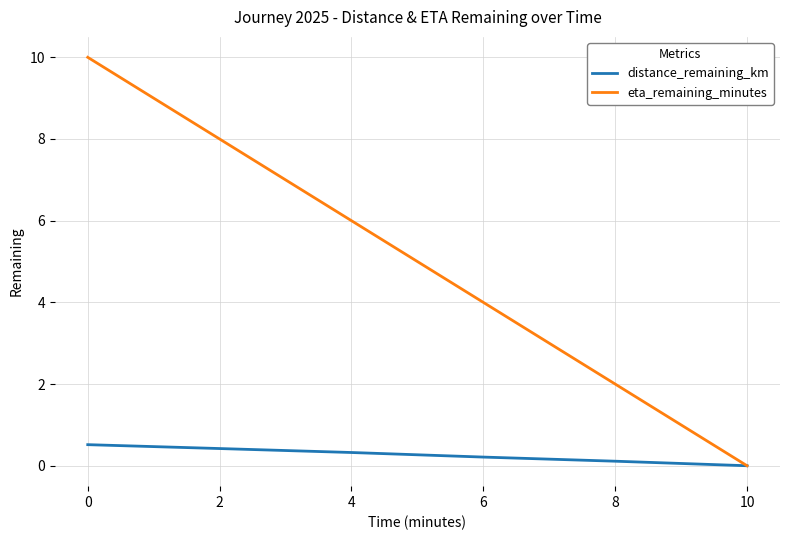

The value of eta_remaining_minutes at 8 is 2.0. True or false?

True